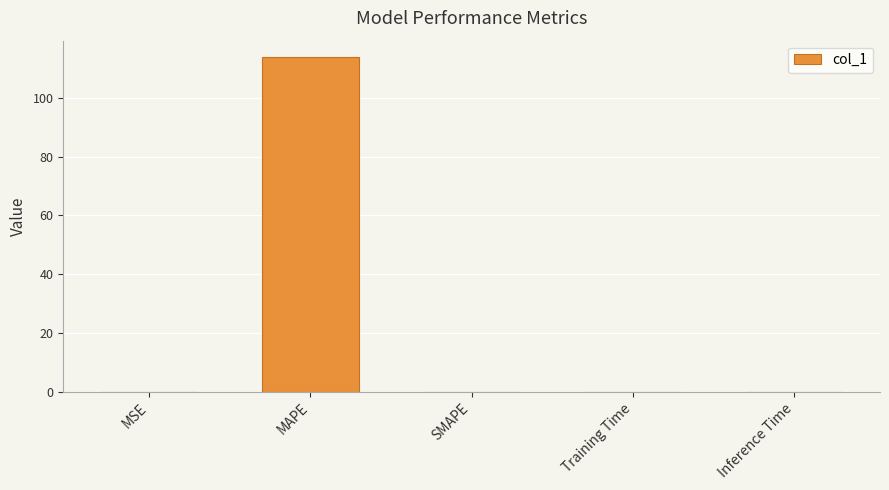

What is the sum of all values?

113.8